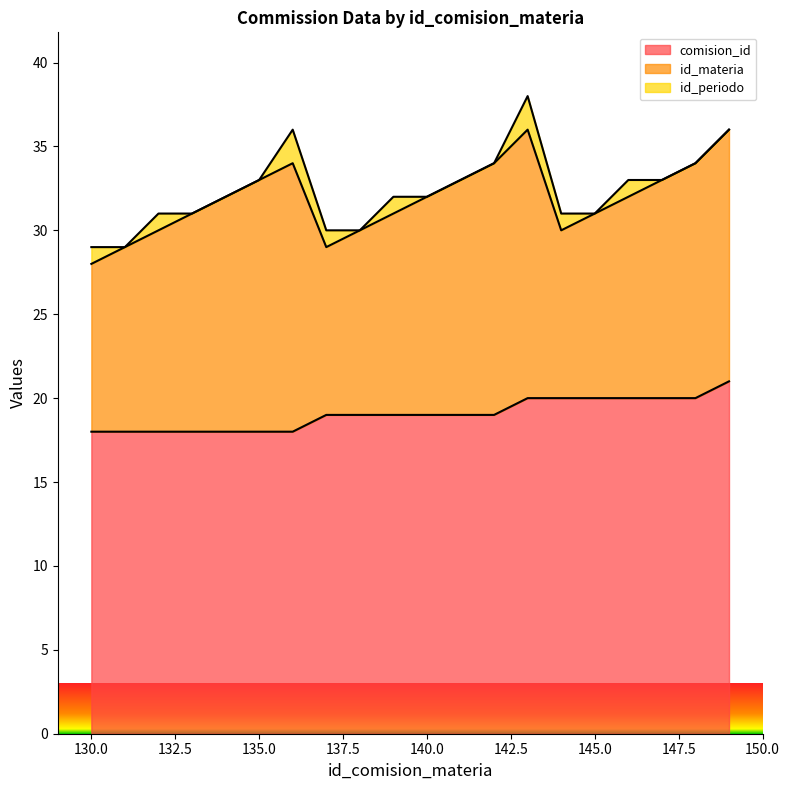

True or false: id_periodo has a value of 1 at 137.

False